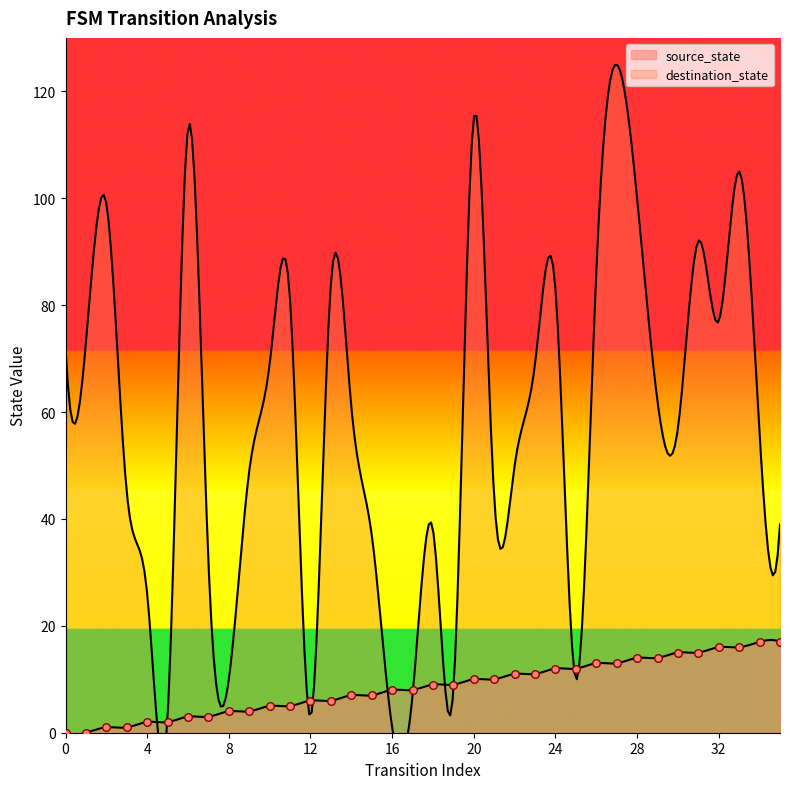

Which has a higher value, 10 or 12?

12